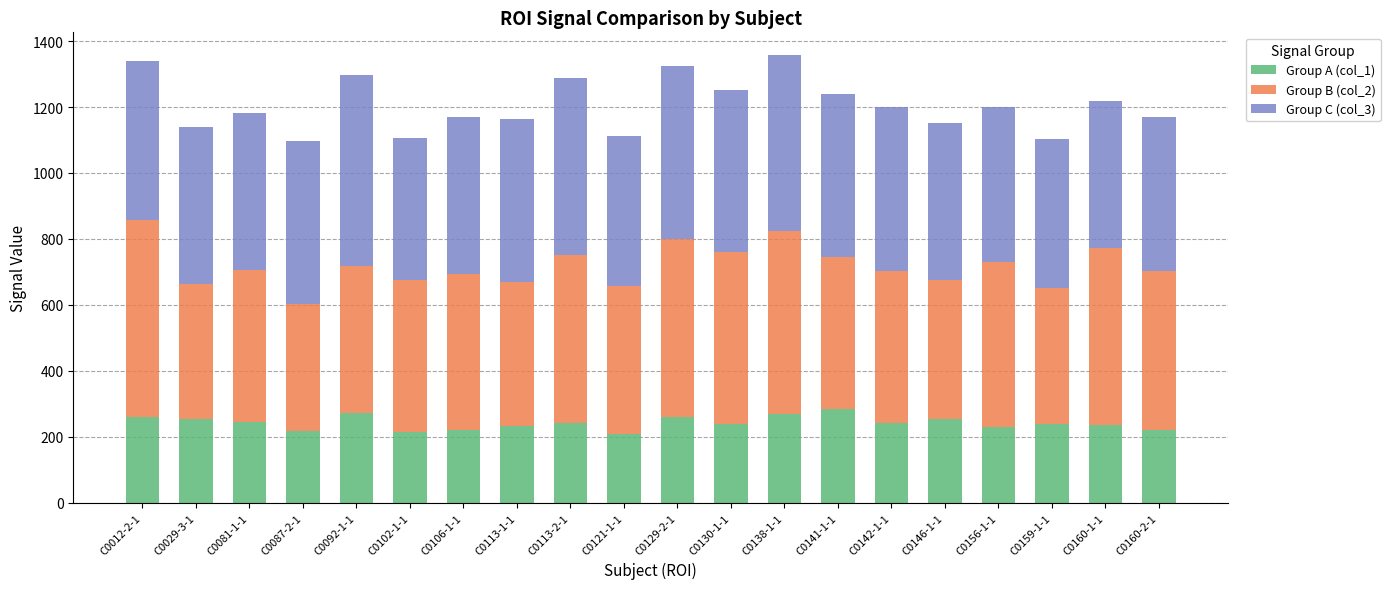

What is the total value across all series at C0142-1-1?

1201.4